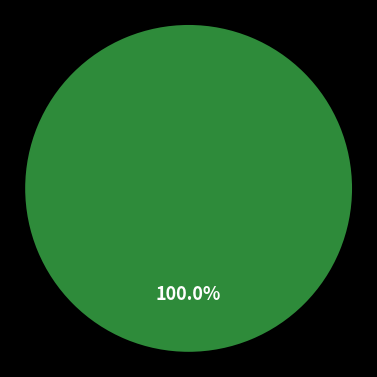

The 1 slice represents 86% of the pie. True or false?

False